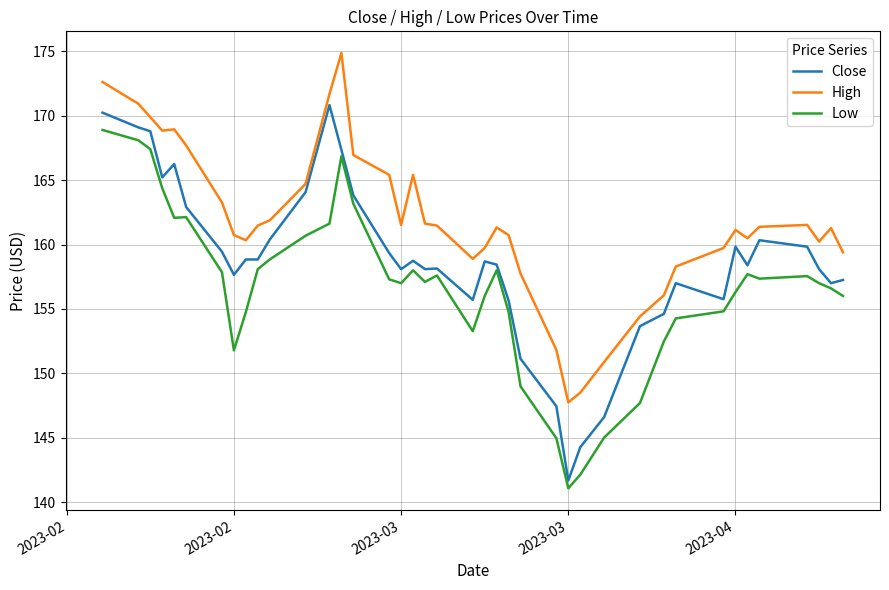

Which series has the largest range (max minus min)?

Close